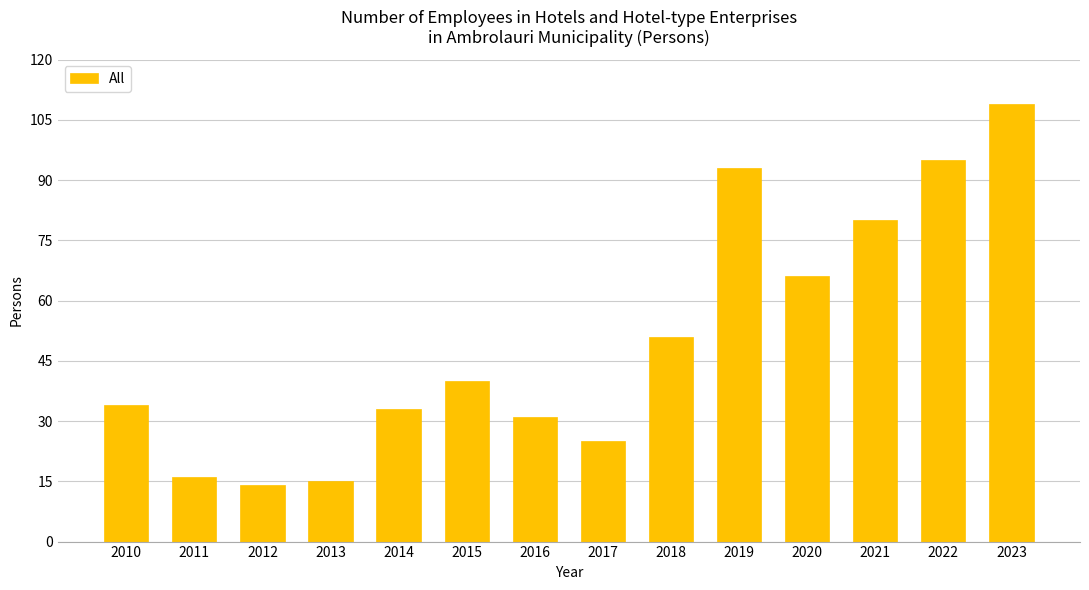

How many values are below 40?

7